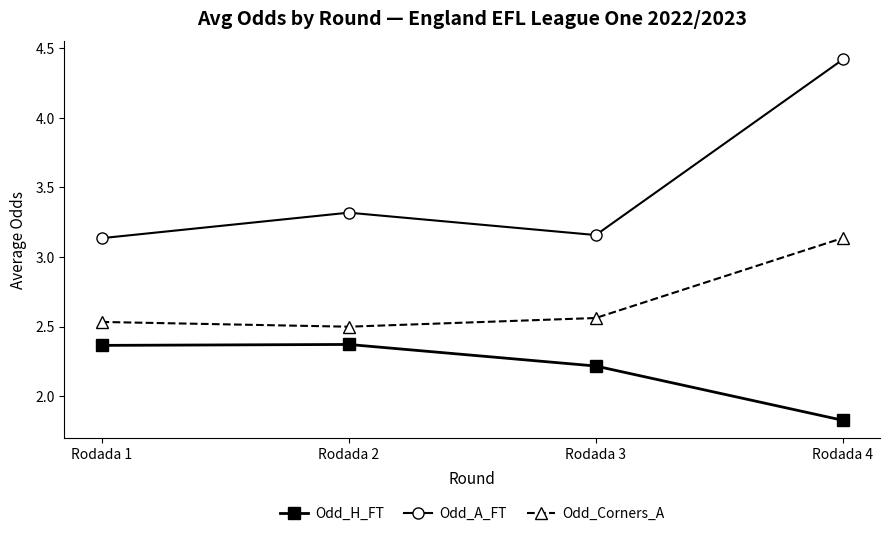

At which category does the chart reach its minimum across all series?

Rodada 4